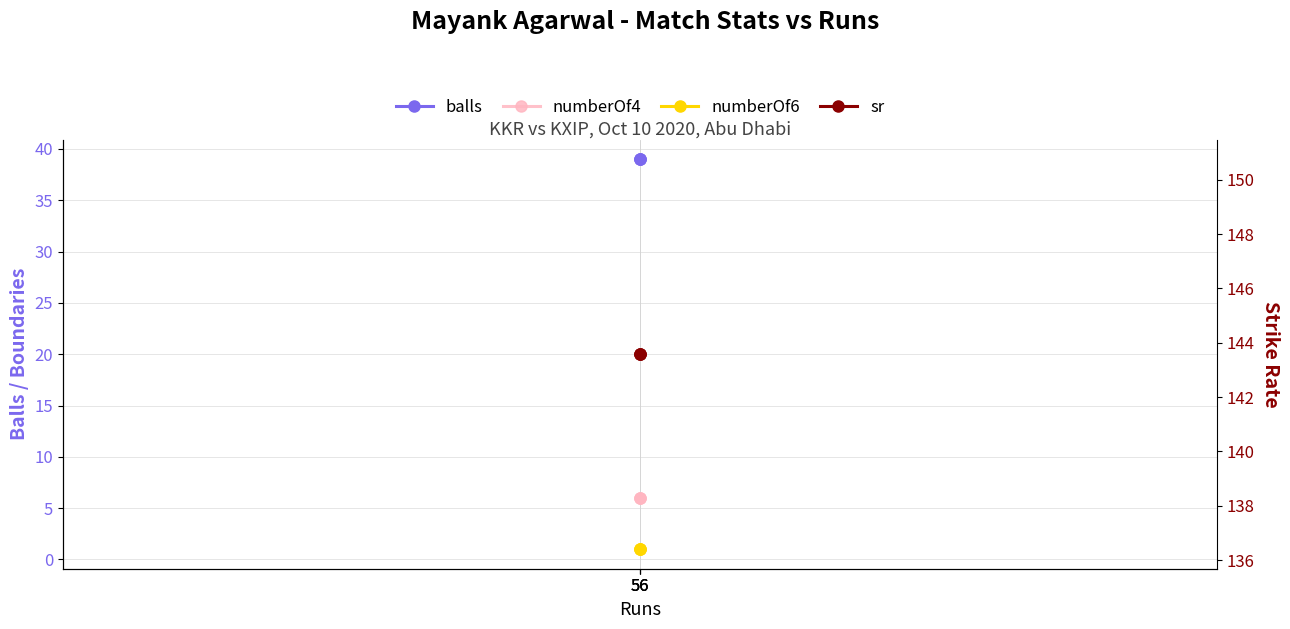

Reading left to right, list all the values displayed in this chart.

balls: 39.0	39.0	39.0
numberOf4: 6.0	6.0	6.0
numberOf6: 1.0	1.0	1.0
sr: 143.6	143.6	143.6